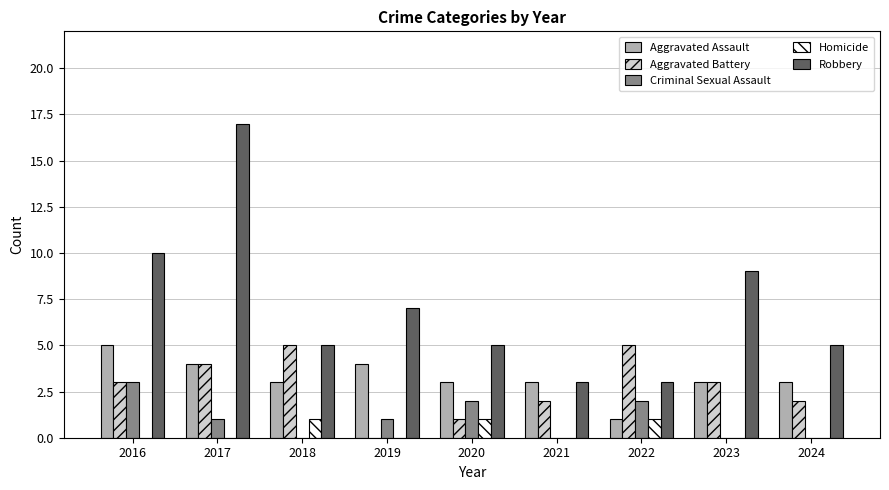

Which series has the largest total across all categories?

Robbery